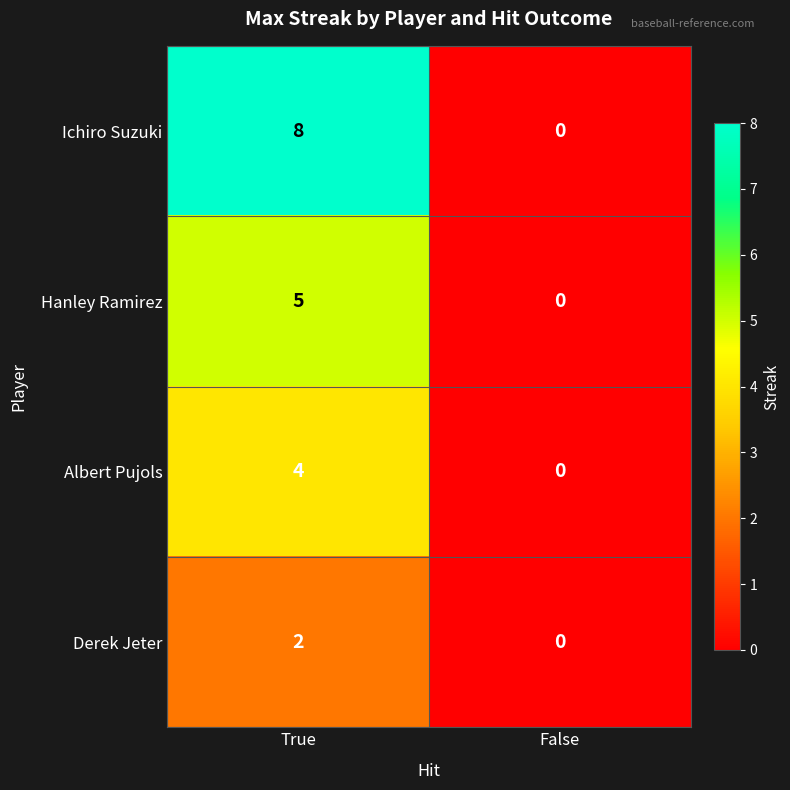

Which series has the widest spread of values?

Ichiro Suzuki